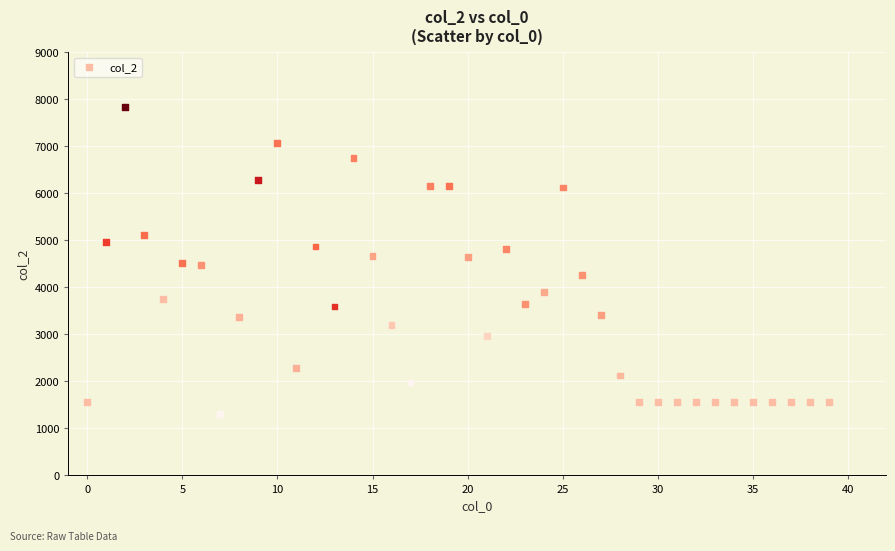

What is the range of Y values (max minus min)?

6542